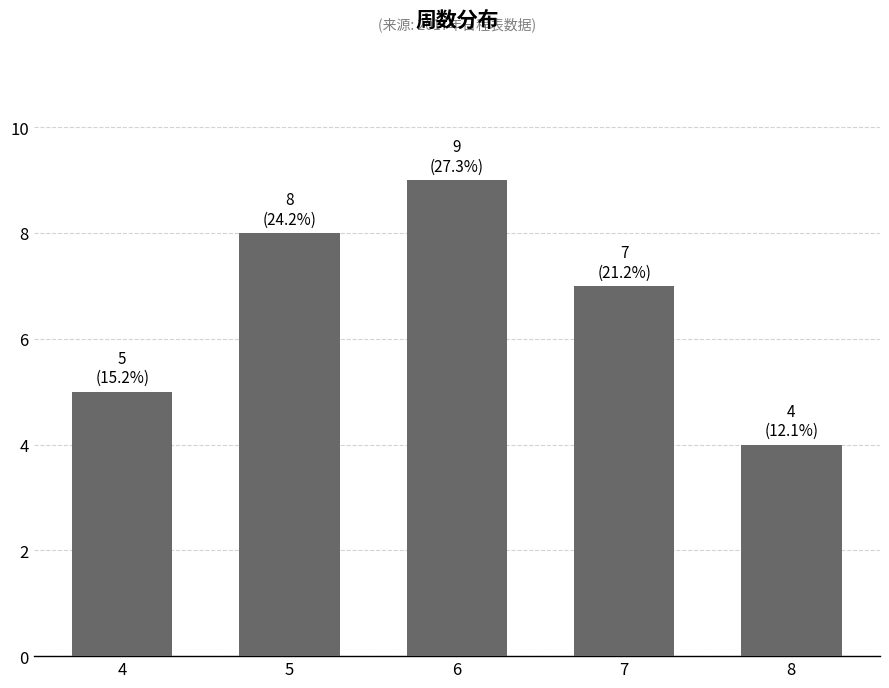

What is the value of the 4th bar from the left?

7